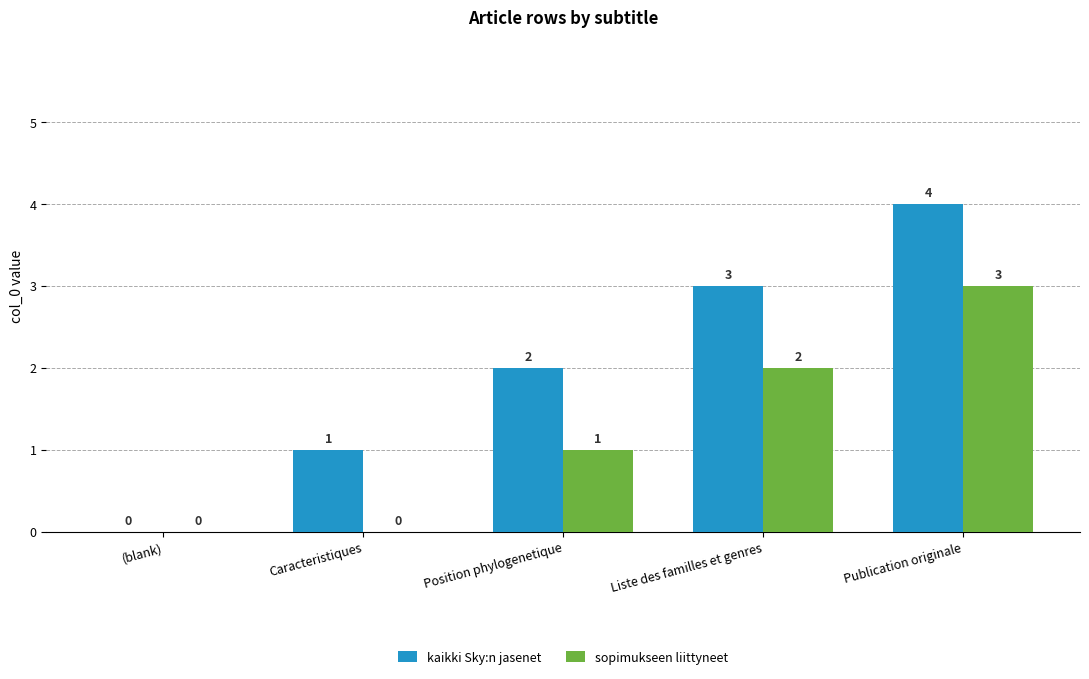

How many sopimukseen liittyneet values are between 0 and 2?

4